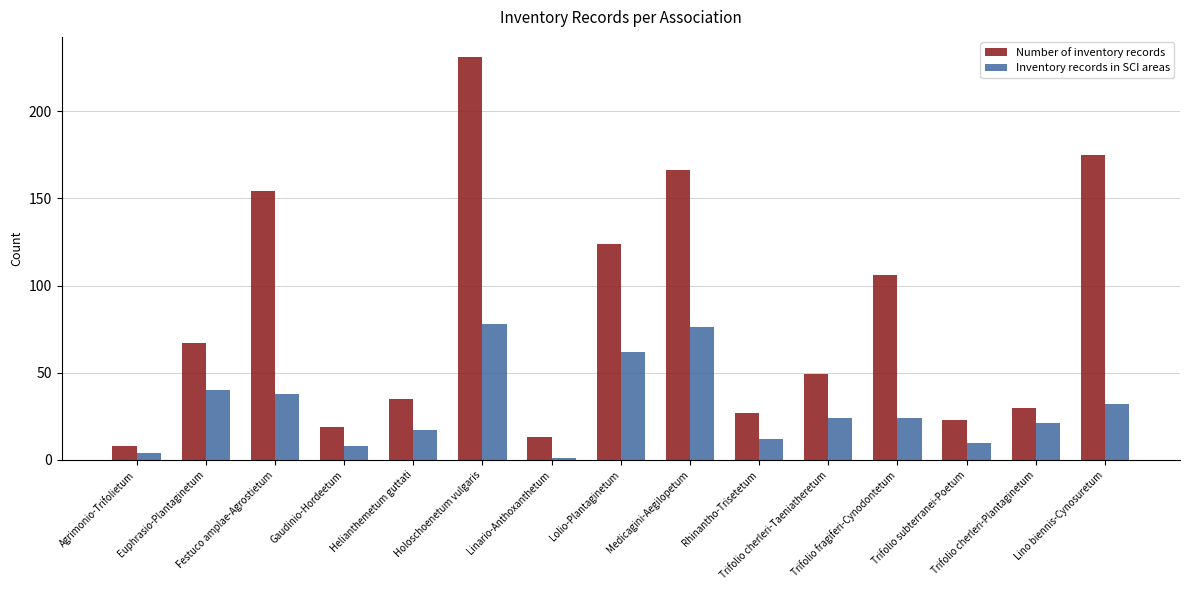

At which label does Inventory records in SCI areas first exceed 24?

Euphrasio-Plantaginetum